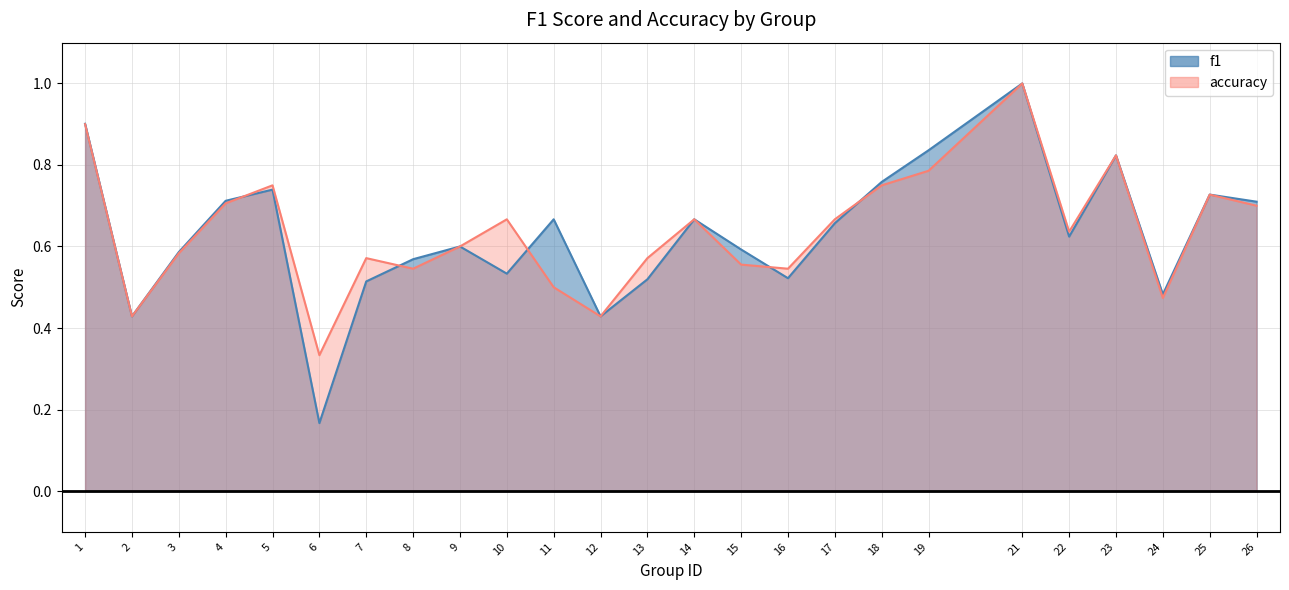

Rank the series at 22 from lowest to highest value.

f1, accuracy